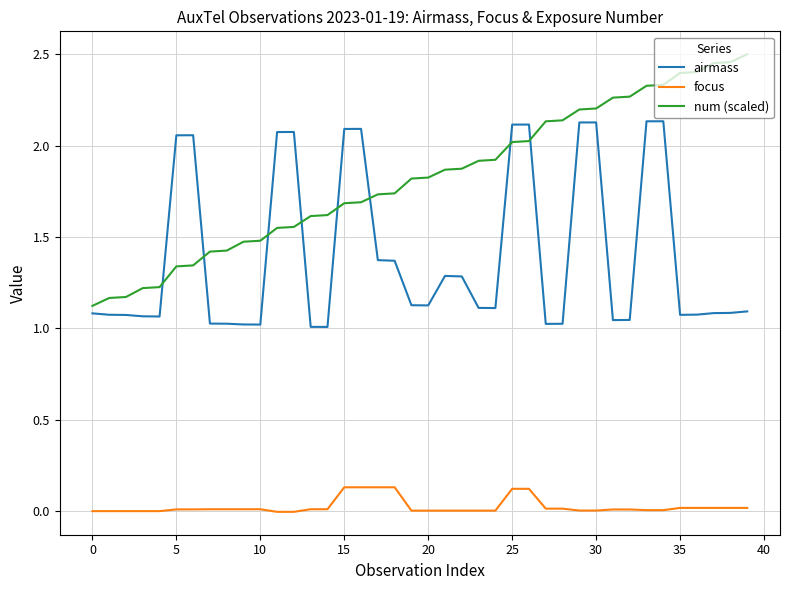

Which series ends up on top after the final intersection of airmass and num (scaled)?

num (scaled)